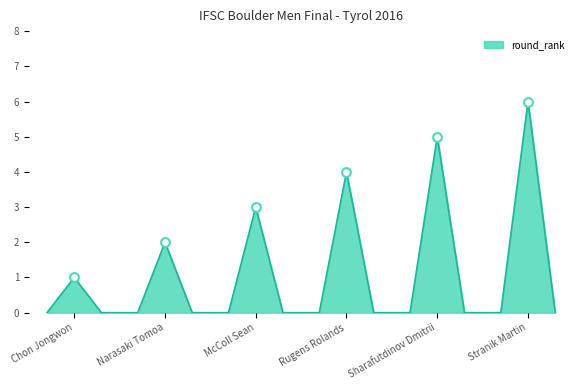

What is the difference between the maximum and minimum values?

6.0